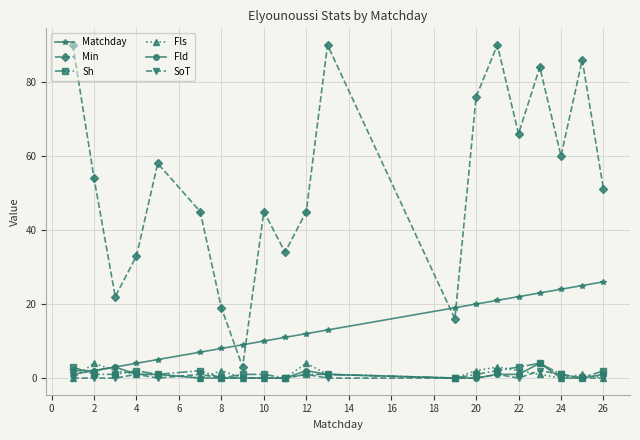

Which series has the largest range (max minus min)?

Min